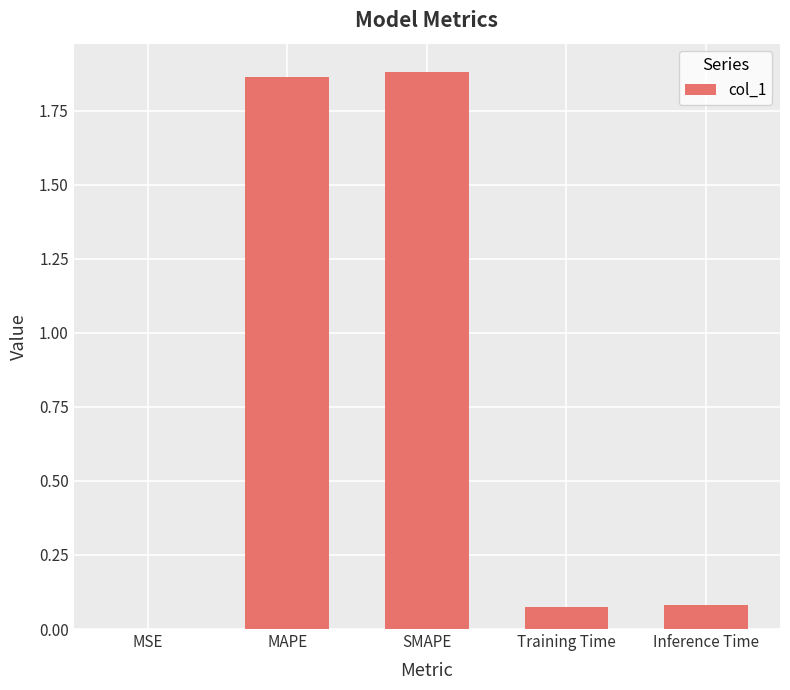

Count the number of data series in this chart.

1